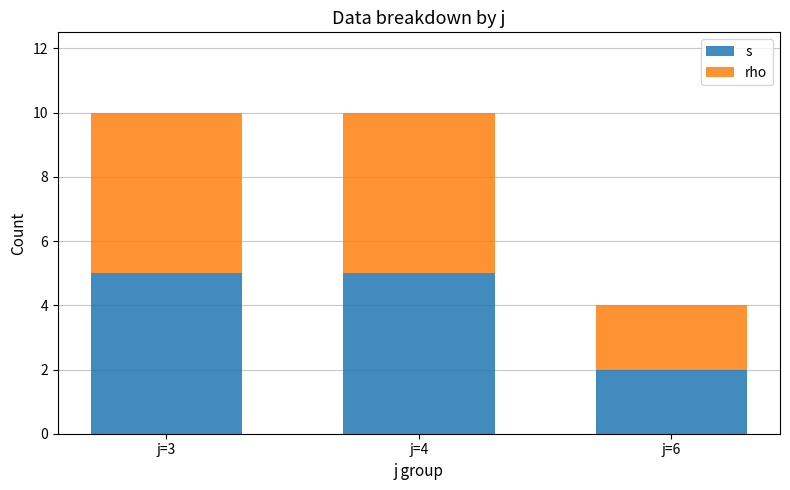

Reading left to right, what are the values for s?

j=3=5	j=4=5	j=6=2